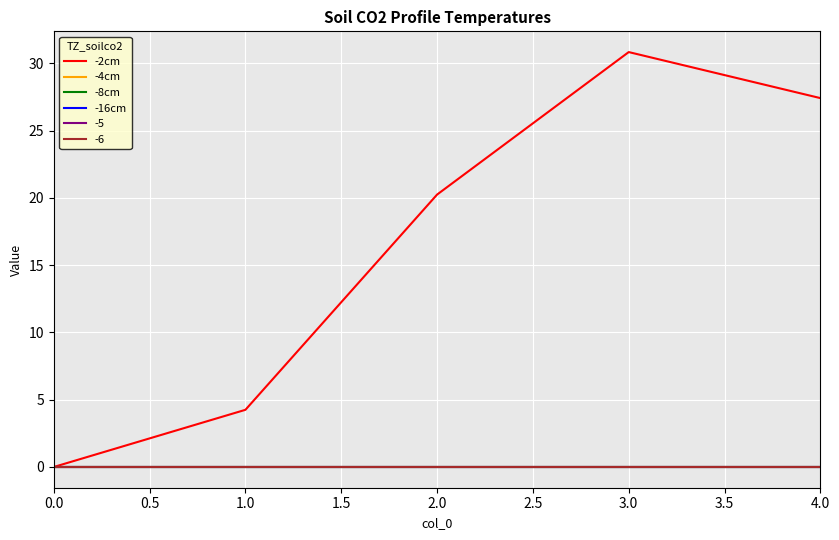

How many lines are shown in the chart?

6